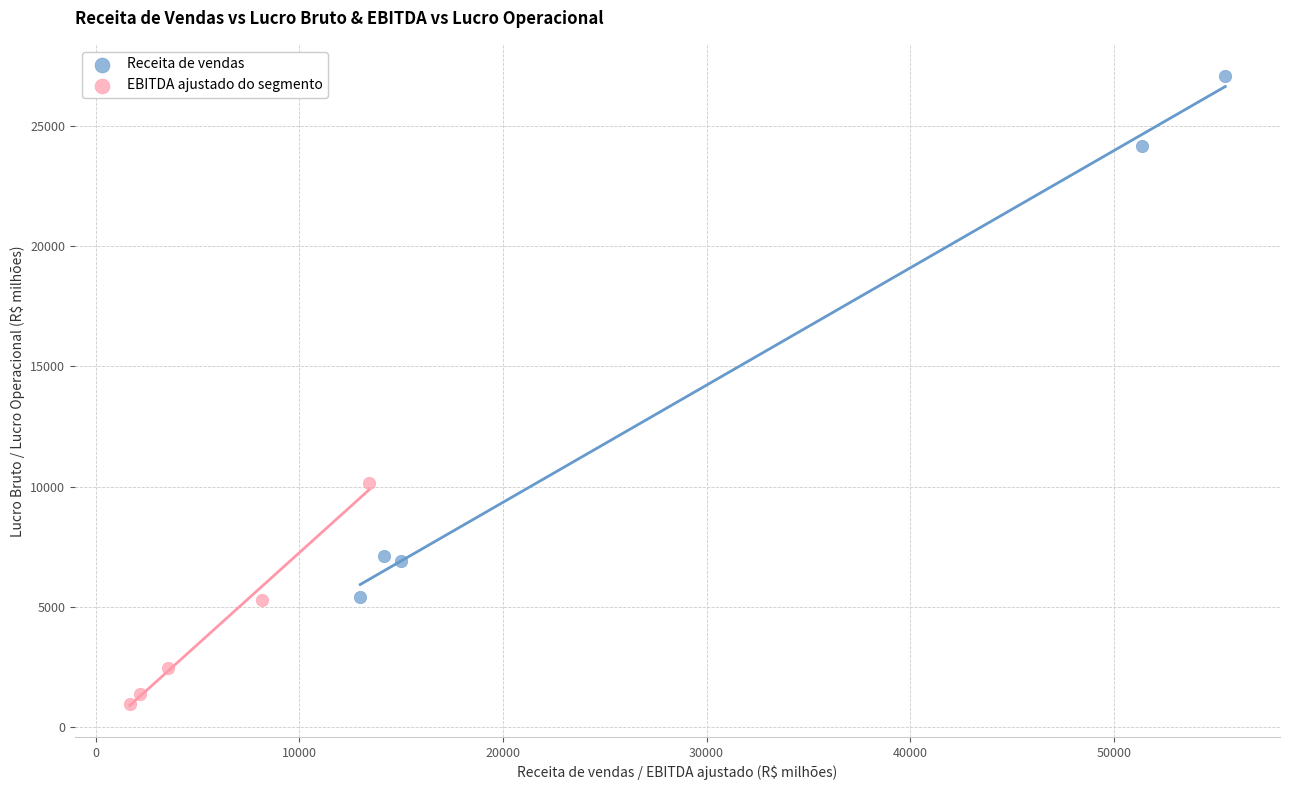

Which series reaches the maximum Y coordinate?

Receita de vendas